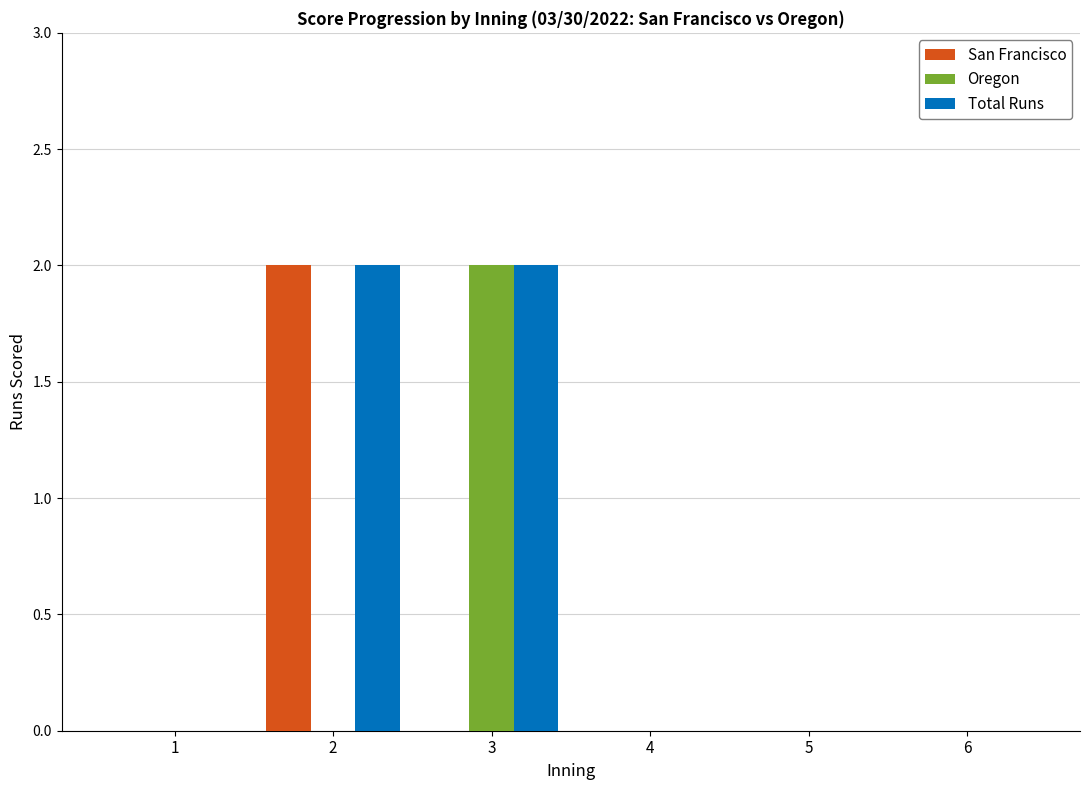

What is the highest value of the San Francisco series?

2